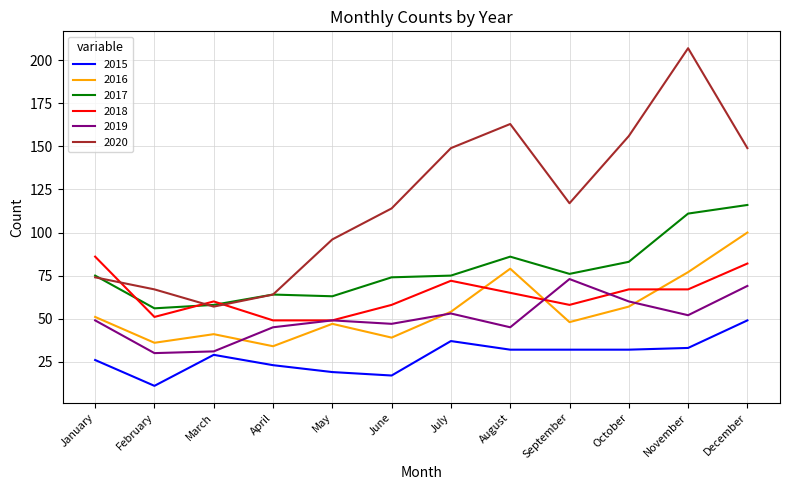

Which category has the highest value across all series?

November